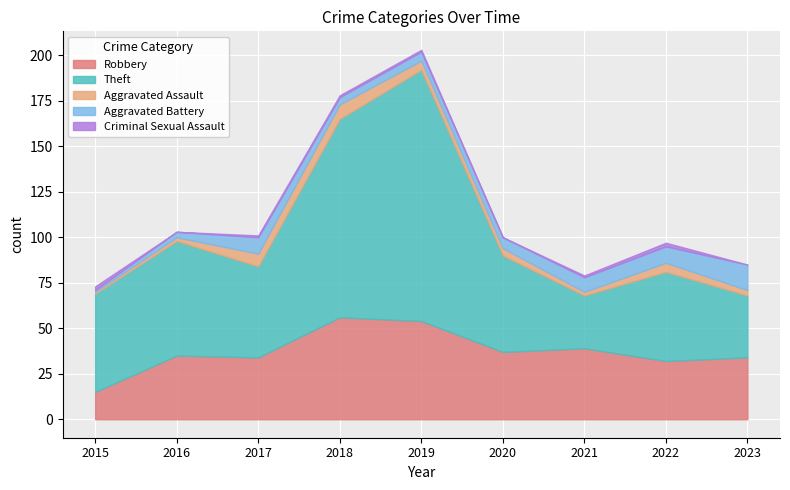

How many interior local valleys does the Theft series have?

2